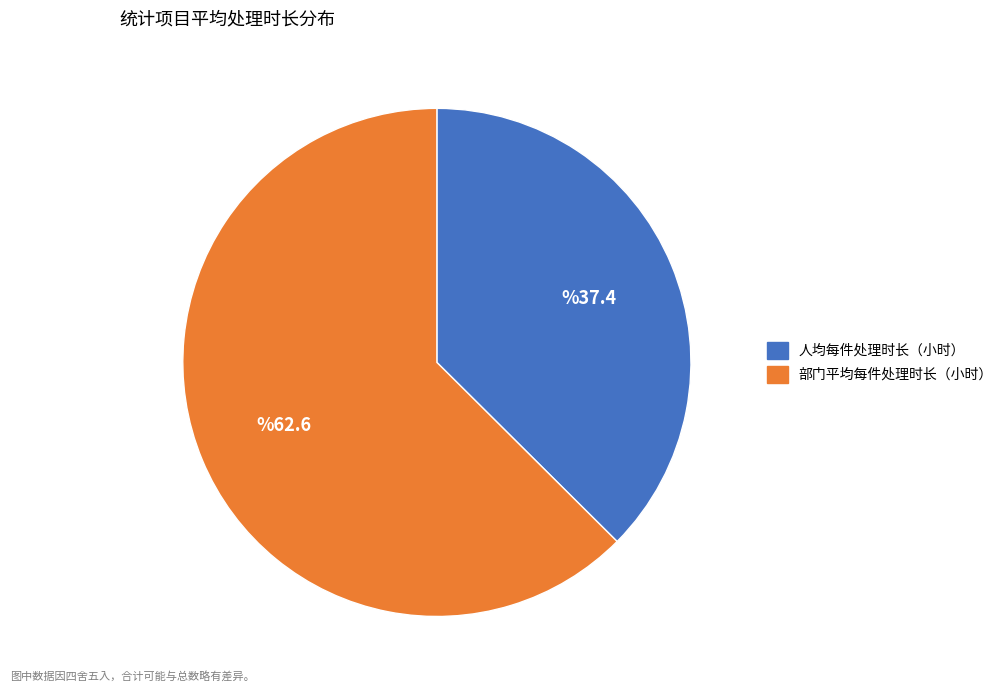

Which category has the biggest portion of the pie?

部门平均每件处理时长（小时）